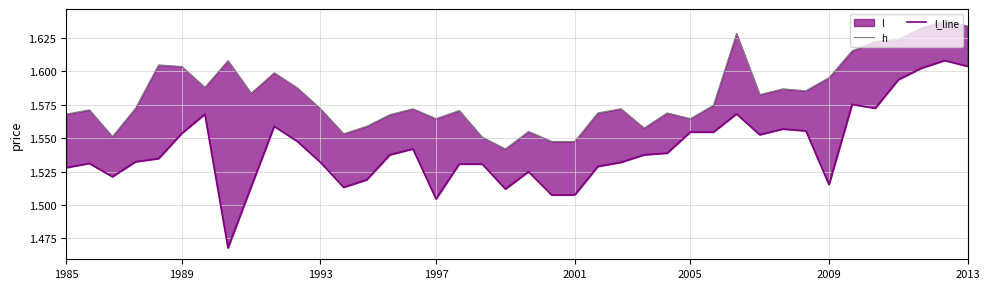

How many distinct data groups are displayed?

2